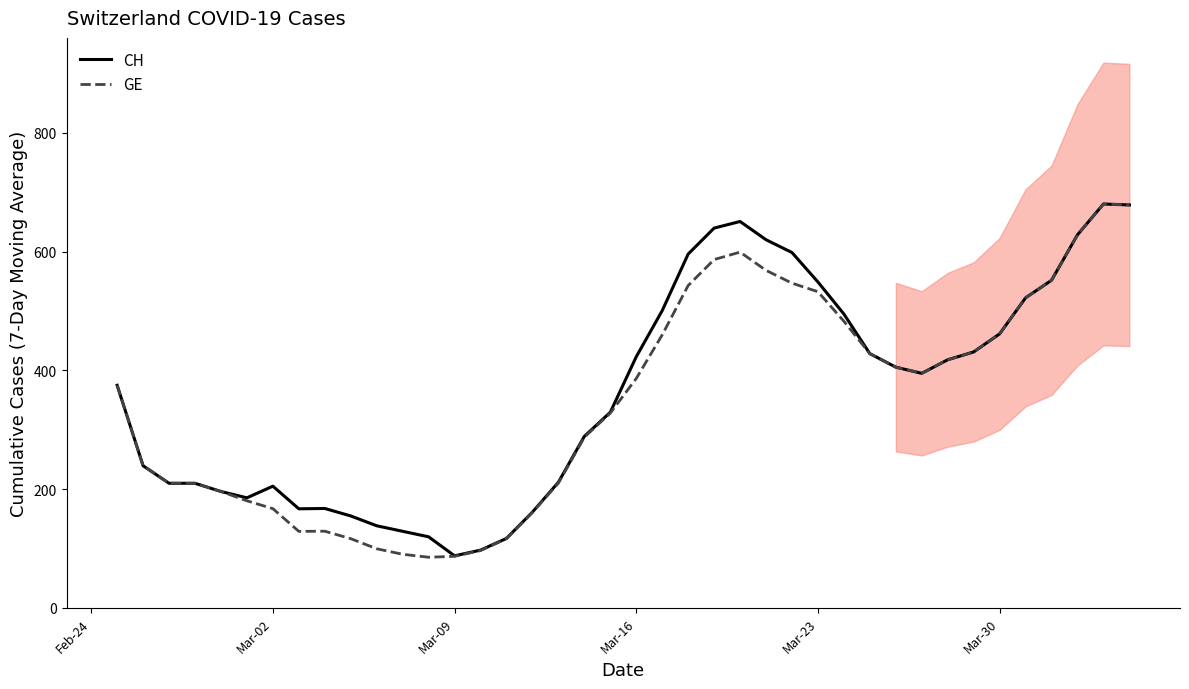

List the series in order of their peak value, highest first.

CH, GE